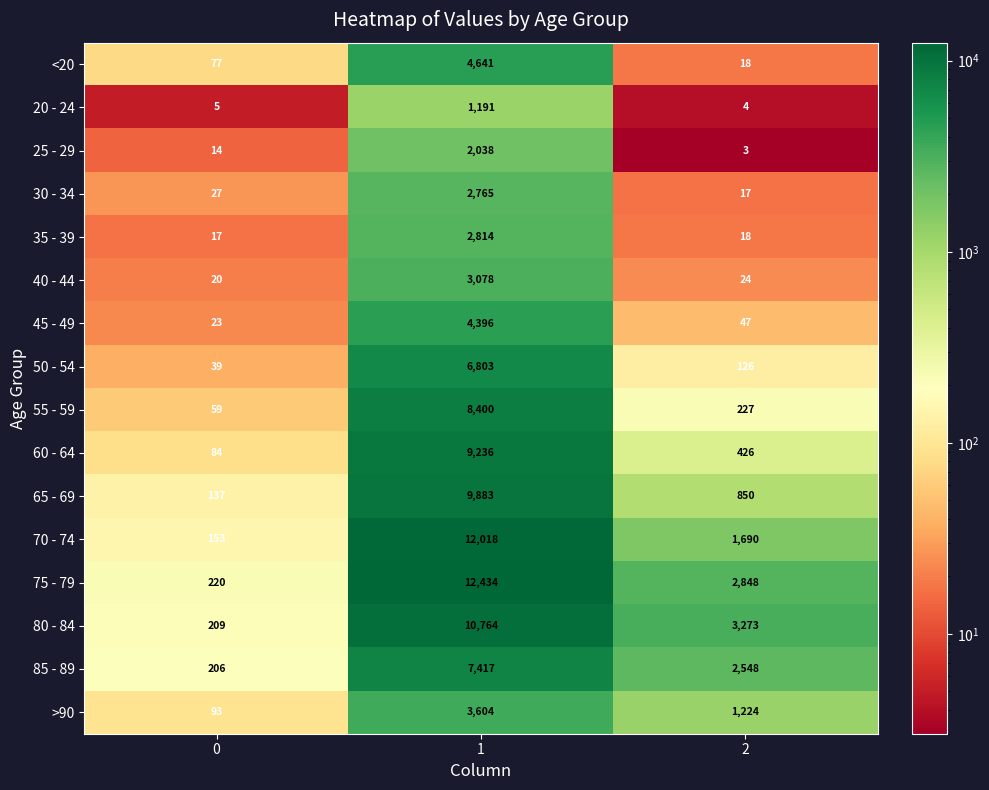

Which series has the widest spread of values?

75 - 79